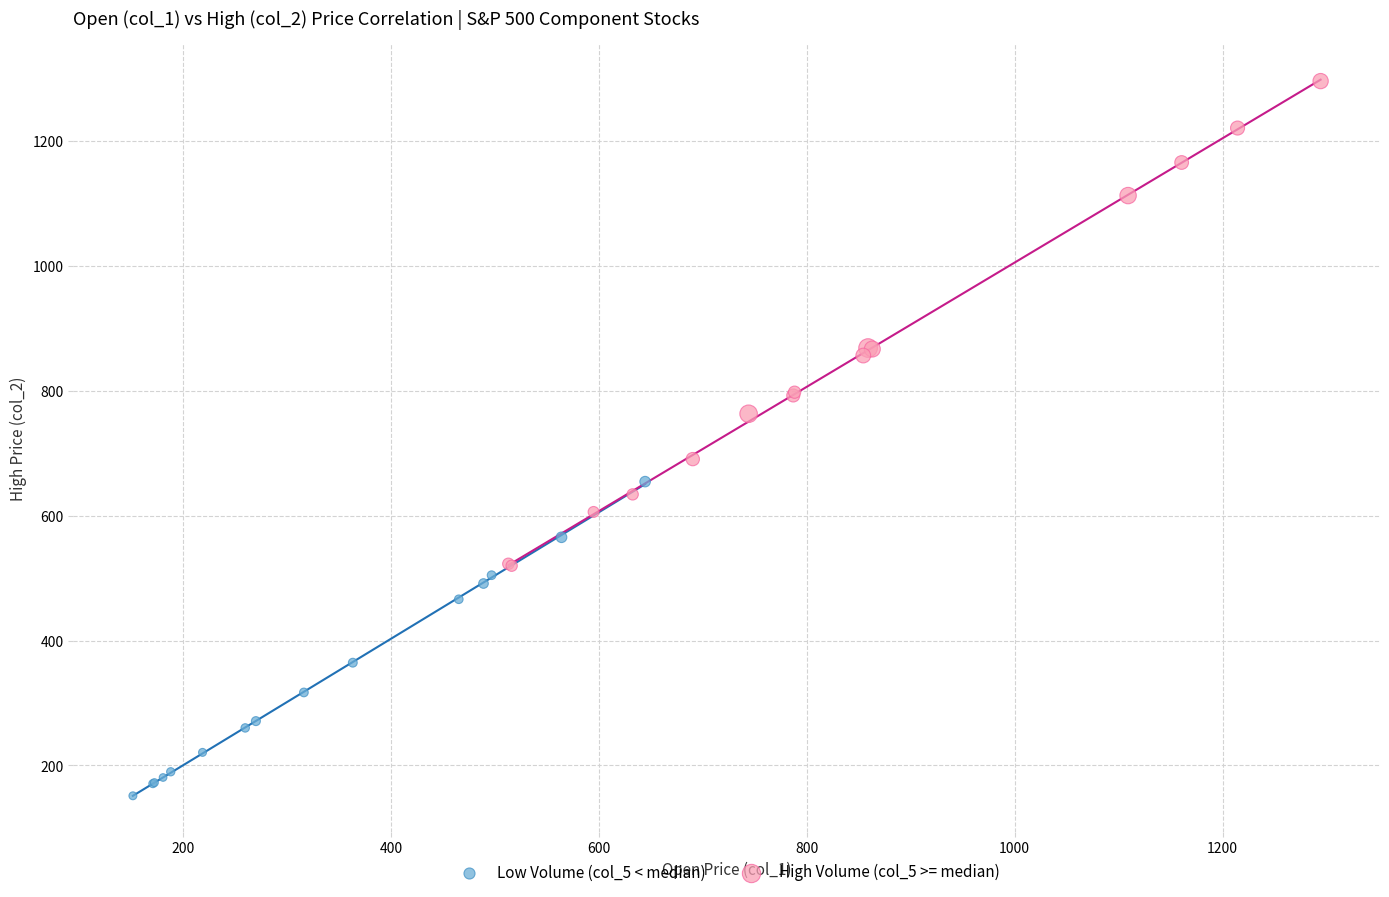

Which series has the widest spread of Y values?

High Volume (col_5 >= median)